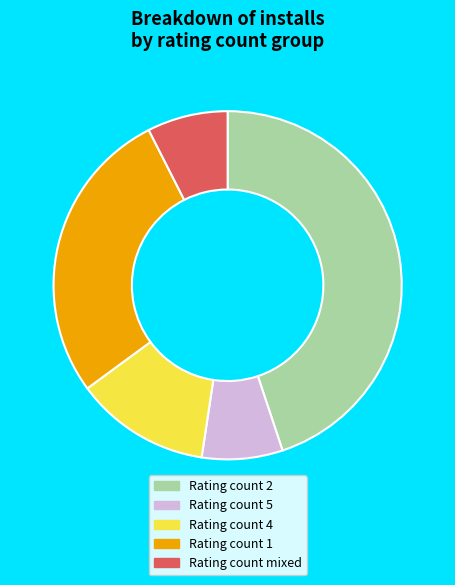

Does Rating count 1 represent more than half of the total?

No